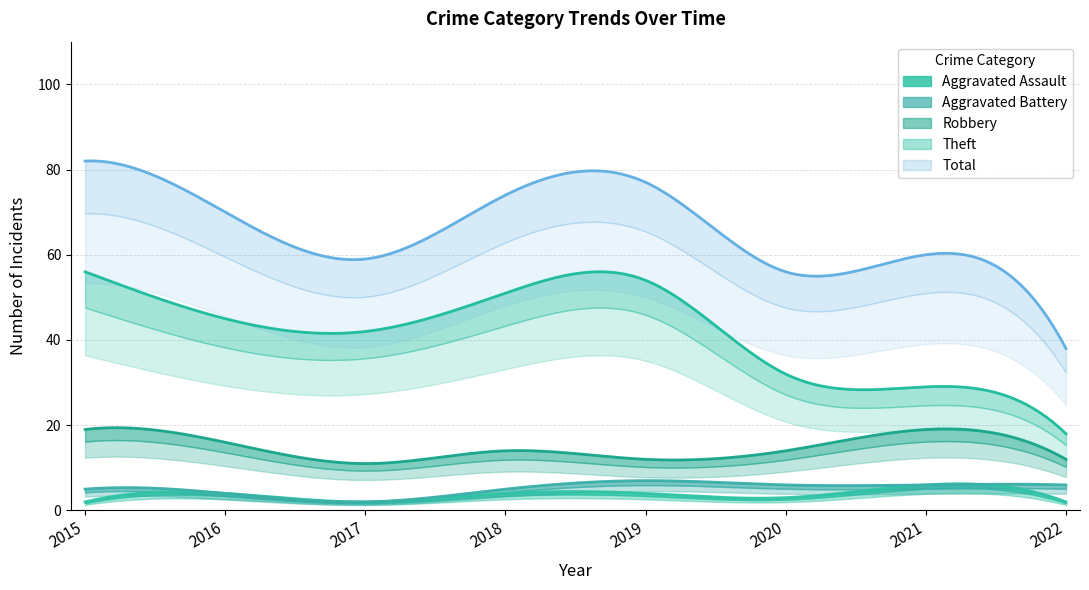

How many lines are shown in the chart?

5